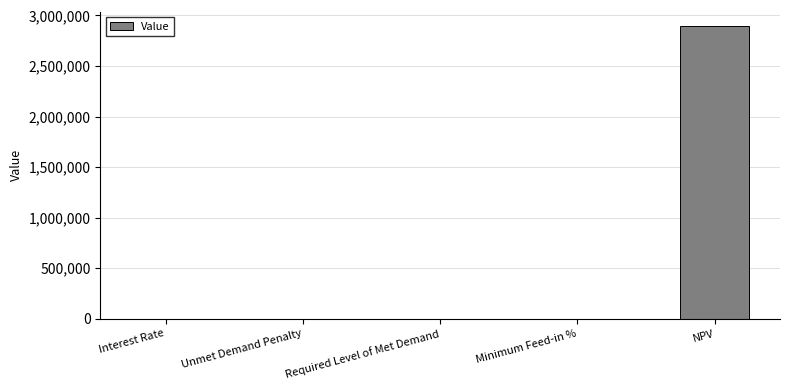

What is the sum of all values?

2893289.3